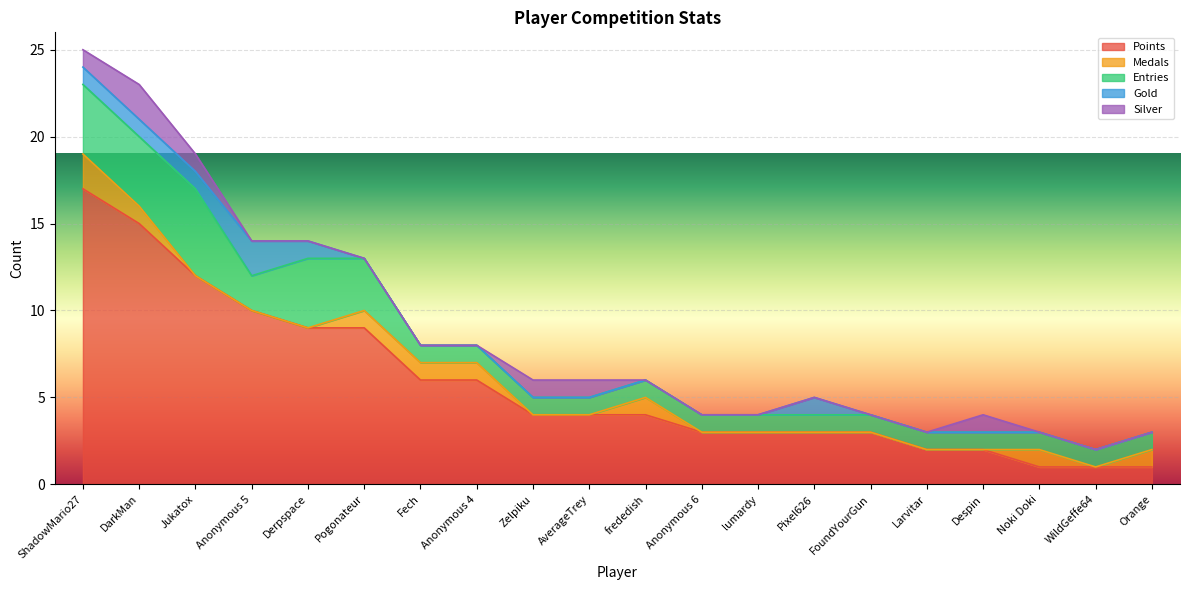

Reading left to right, extract all data points from this chart.

Points: ShadowMario27=17	DarkMan=15	Jukatox=12	Anonymous 5=10	Derpspace=9	Pogonateur=9	Fech=6	Anonymous 4=6	Zelpiku=4	AverageTrey=4	frededish=4	Anonymous 6=3	lumardy=3	Pixel626=3	FoundYourGun=3	Larvitar=2	Despin=2	Noki Doki=1	WildGeffe64=1	Orange=1
Medals: ShadowMario27=2	DarkMan=1	Jukatox=0	Anonymous 5=0	Derpspace=0	Pogonateur=1	Fech=1	Anonymous 4=1	Zelpiku=0	AverageTrey=0	frededish=1	Anonymous 6=0	lumardy=0	Pixel626=0	FoundYourGun=0	Larvitar=0	Despin=0	Noki Doki=1	WildGeffe64=0	Orange=1
Entries: ShadowMario27=4	DarkMan=4	Jukatox=5	Anonymous 5=2	Derpspace=4	Pogonateur=3	Fech=1	Anonymous 4=1	Zelpiku=1	AverageTrey=1	frededish=1	Anonymous 6=1	lumardy=1	Pixel626=1	FoundYourGun=1	Larvitar=1	Despin=1	Noki Doki=1	WildGeffe64=1	Orange=1
Gold: ShadowMario27=1	DarkMan=1	Jukatox=1	Anonymous 5=2	Derpspace=1	Pogonateur=0	Fech=0	Anonymous 4=0	Zelpiku=0	AverageTrey=0	frededish=0	Anonymous 6=0	lumardy=0	Pixel626=1	FoundYourGun=0	Larvitar=0	Despin=0	Noki Doki=0	WildGeffe64=0	Orange=0
Silver: ShadowMario27=1	DarkMan=2	Jukatox=1	Anonymous 5=0	Derpspace=0	Pogonateur=0	Fech=0	Anonymous 4=0	Zelpiku=1	AverageTrey=1	frededish=0	Anonymous 6=0	lumardy=0	Pixel626=0	FoundYourGun=0	Larvitar=0	Despin=1	Noki Doki=0	WildGeffe64=0	Orange=0